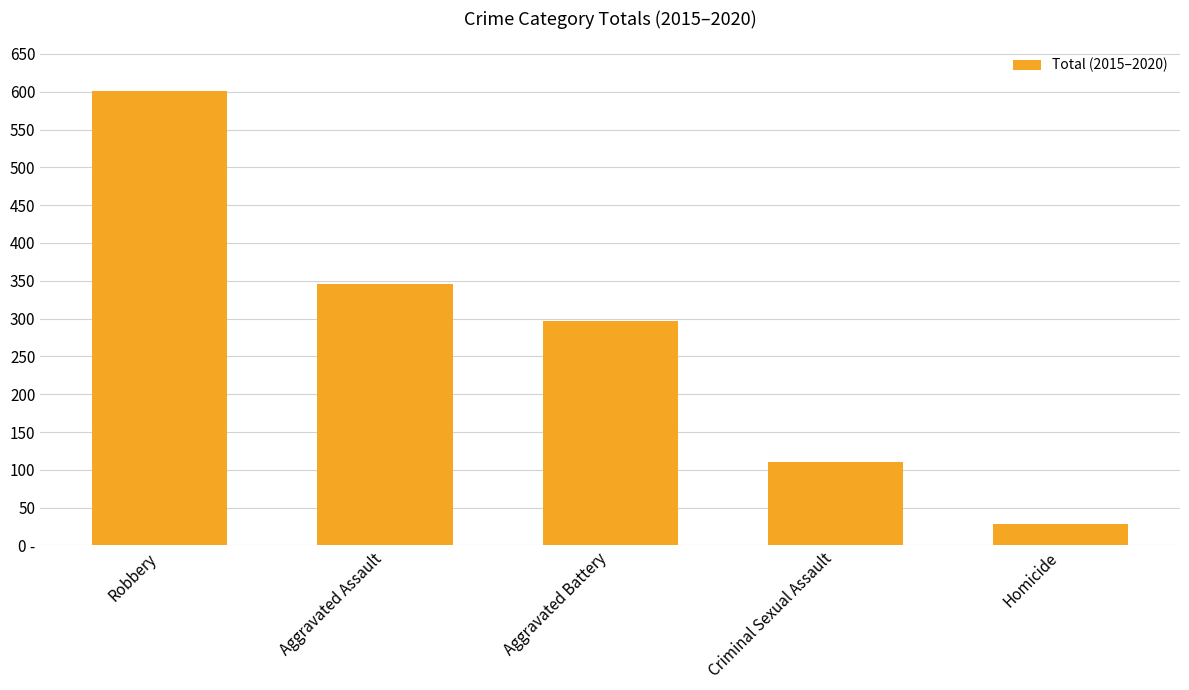

Reading right to left, extract all data points from this chart.

Homicide=28	Criminal Sexual Assault=111	Aggravated Battery=297	Aggravated Assault=346	Robbery=601